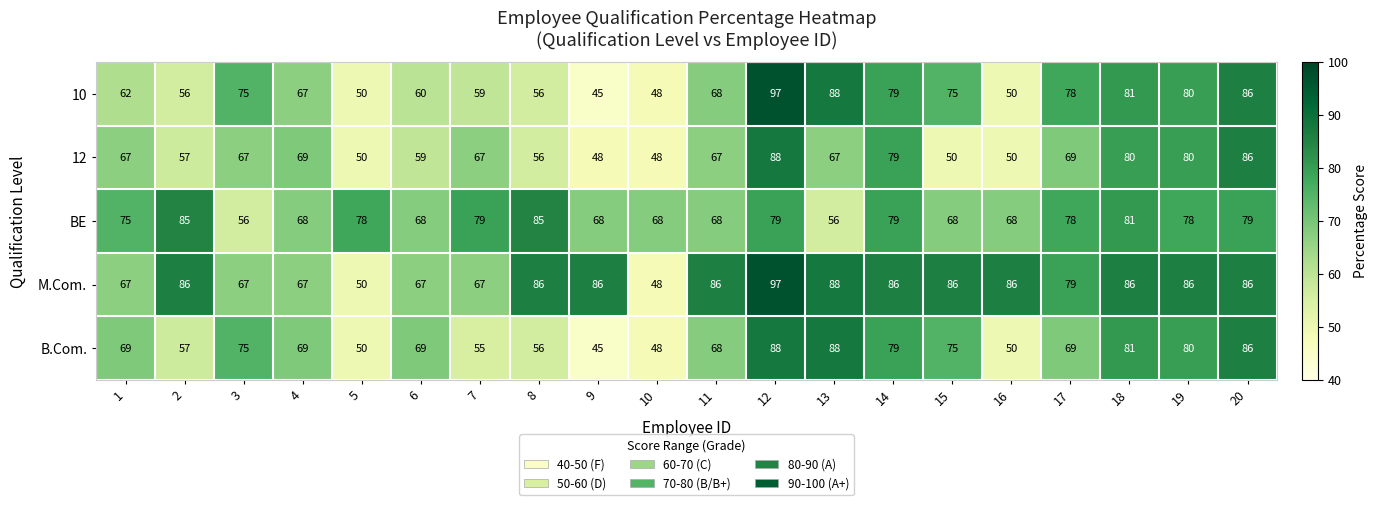

True or false: M.Com. has a value of 88 at 13.

True